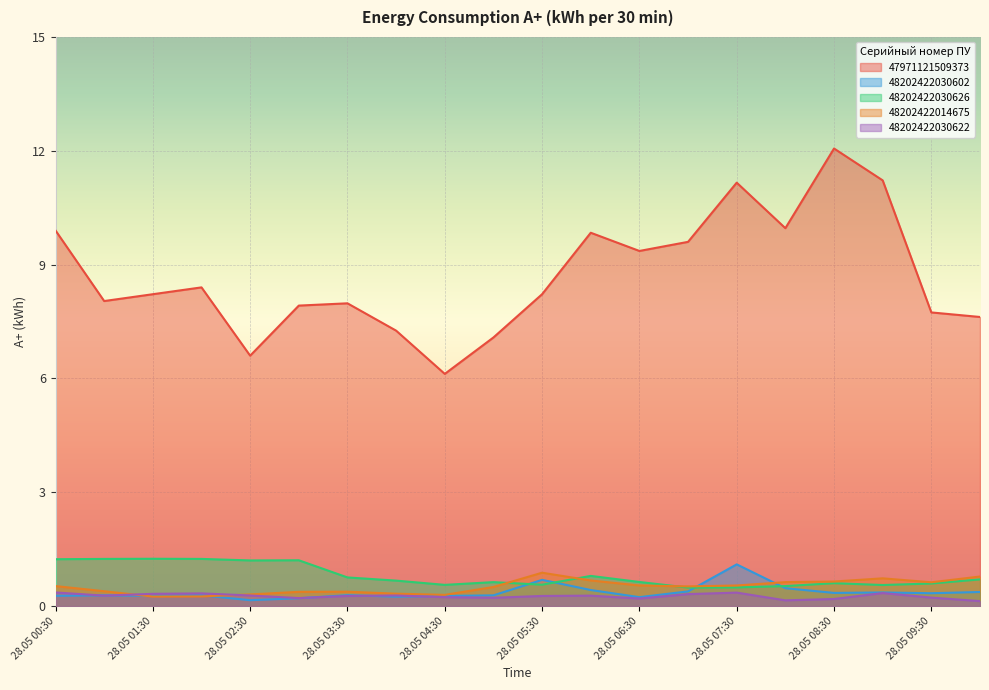

At which label does 48202422014675 reach its peak?

28.05 05:30